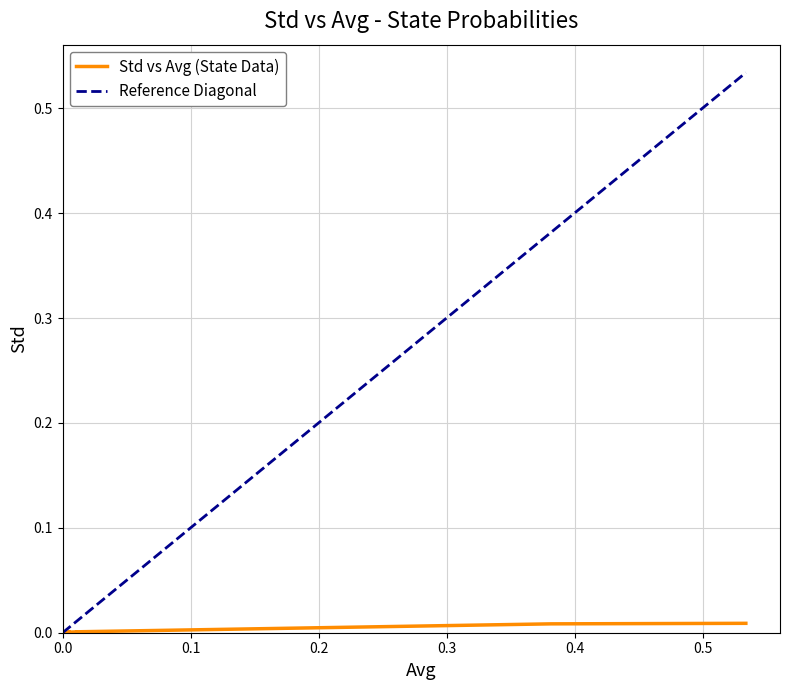

Is it true that Avg equals 0.0 at 1010?

False